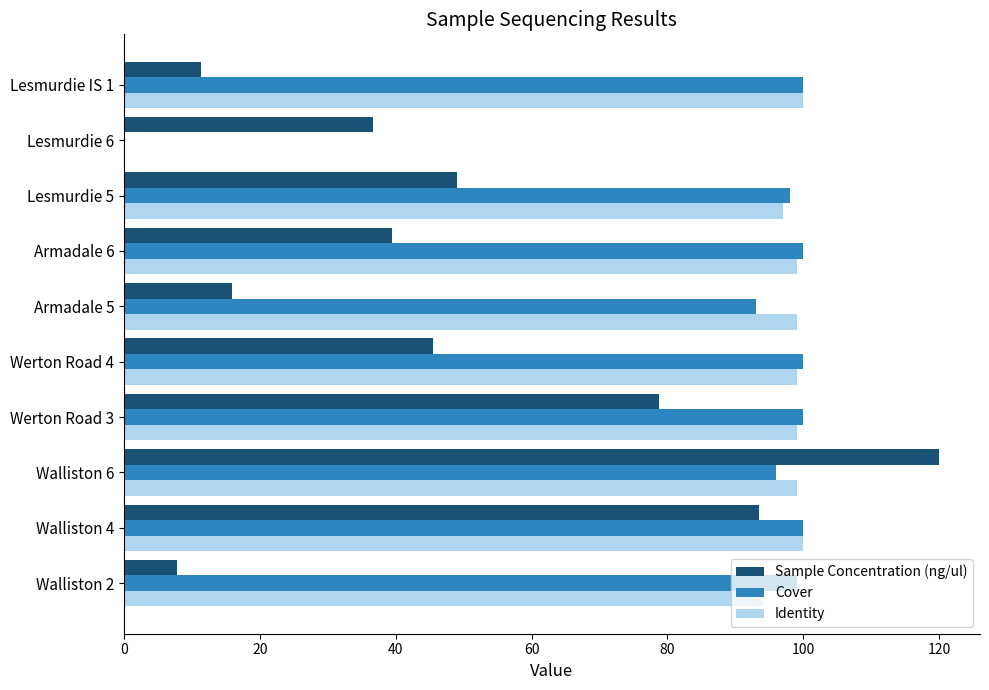

What is the greatest value displayed?

120.0